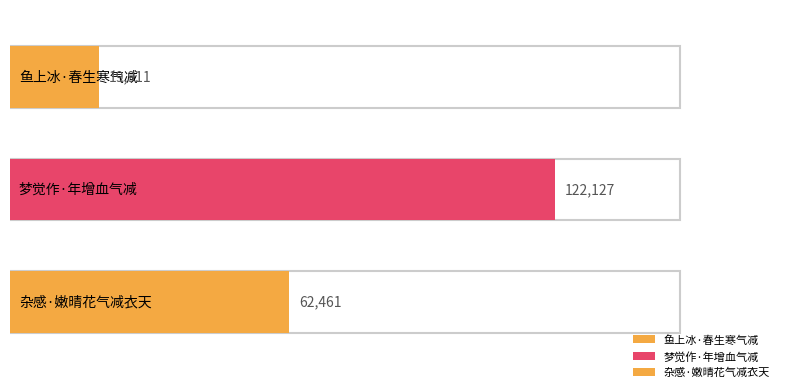

Does the chart contain any negative values?

No